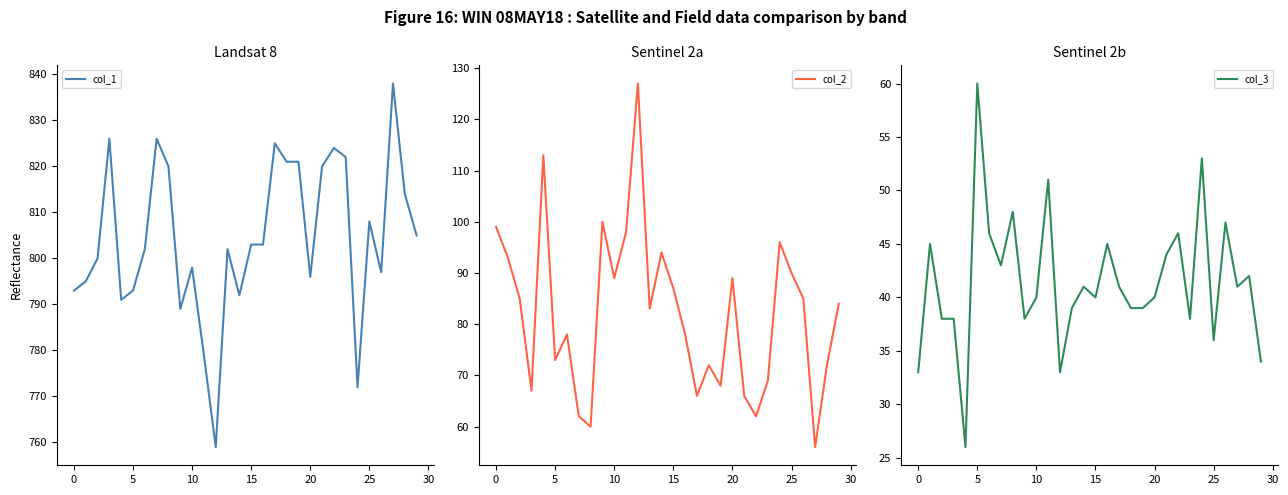

What is the lowest value of the col_3 series?

26